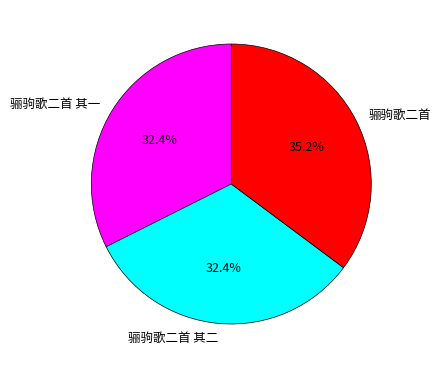

Is 骊驹歌二首 其一 the majority of the pie?

No